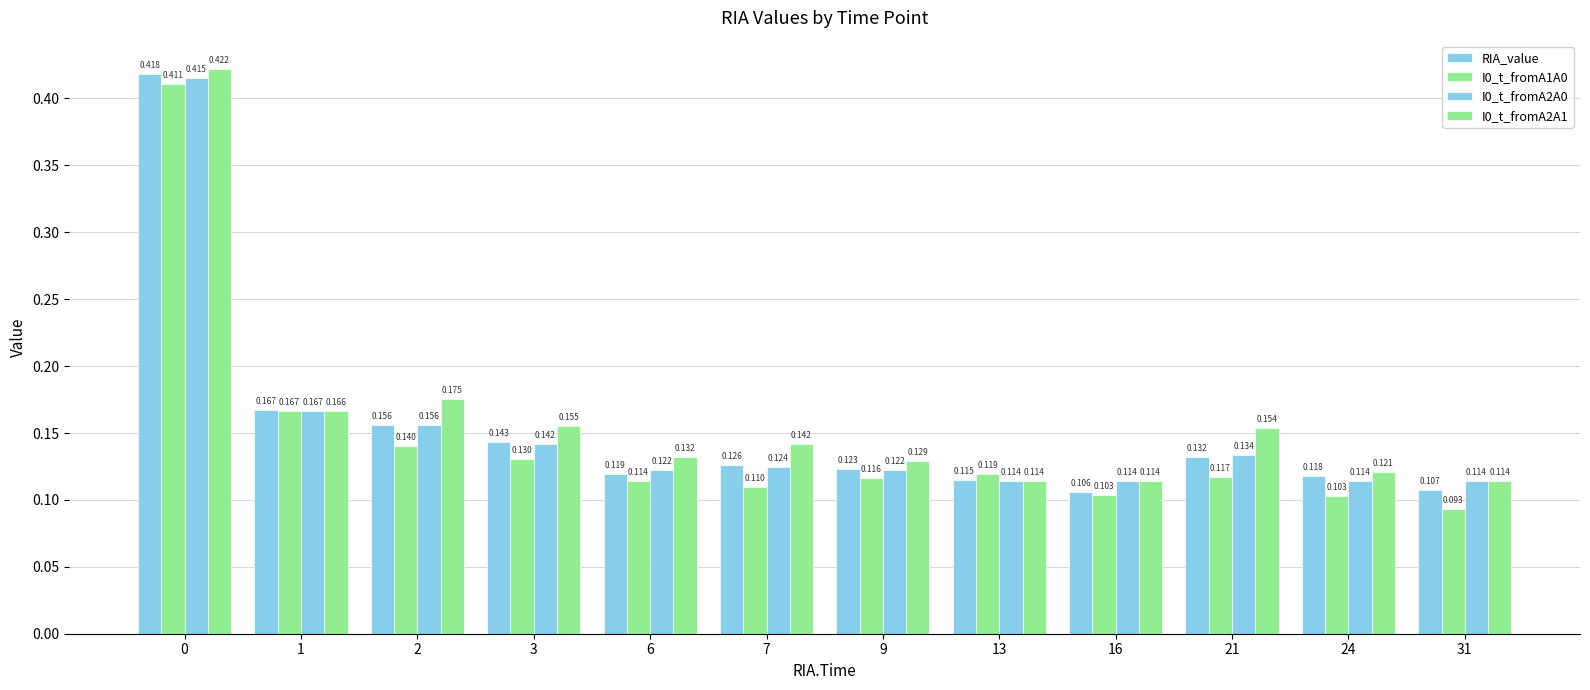

Where is I0_t_fromA2A0 nearest to the value 0?

13